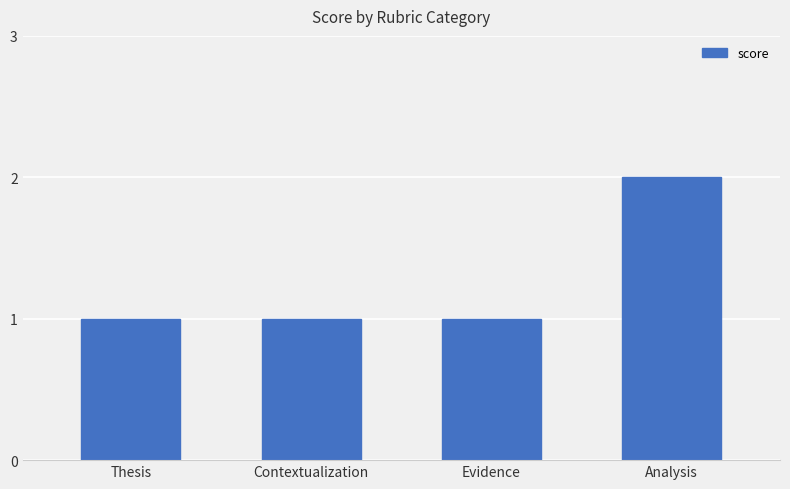

What is the average value?

1